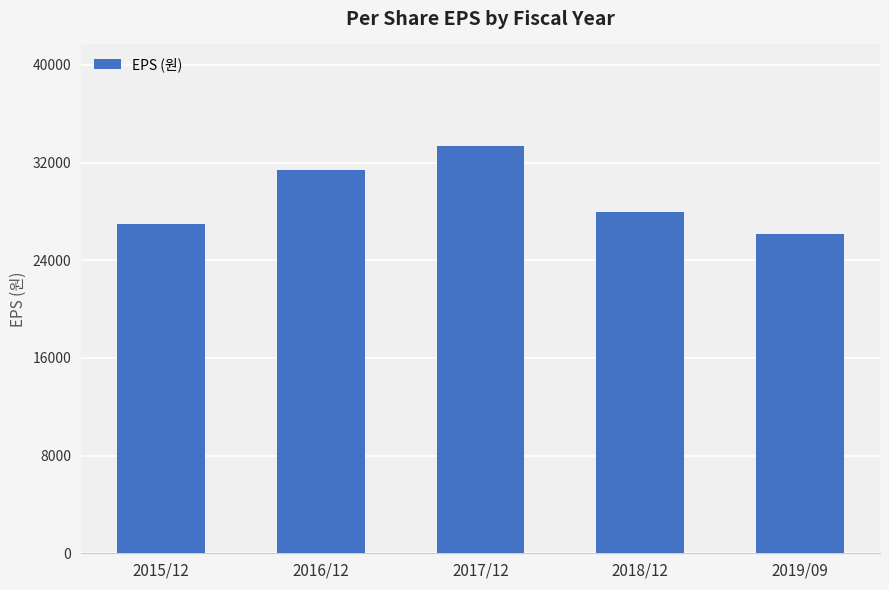

Rank the categories by value from highest to lowest.

2017/12, 2016/12, 2018/12, 2015/12, 2019/09